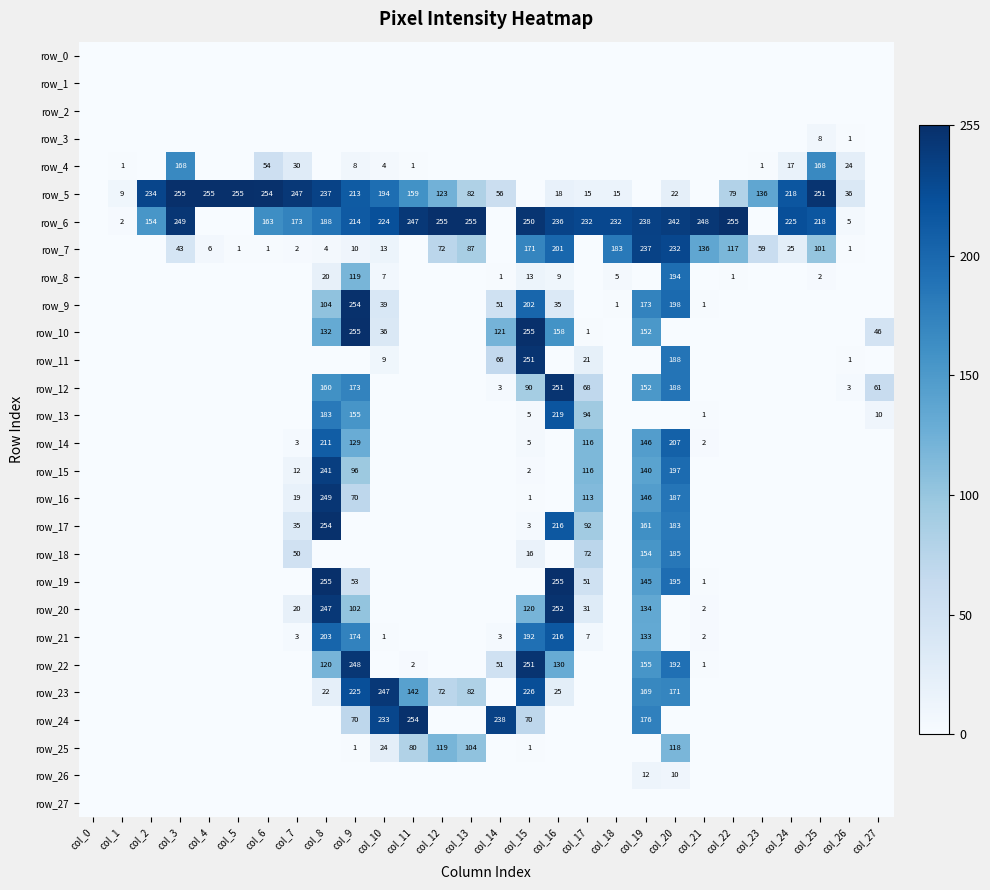

Rank the series by their maximum value, from lowest to highest.

row_0, row_1, row_2, row_27, row_3, row_26, row_25, row_4, row_18, row_8, row_14, row_21, row_13, row_7, row_15, row_23, row_16, row_11, row_12, row_22, row_20, row_9, row_17, row_24, row_5, row_6, row_10, row_19